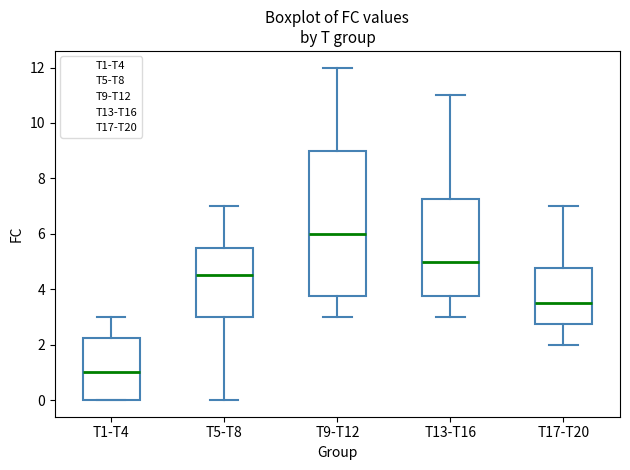

Which box is the tallest, from its lower edge to its upper edge?

T9-T12